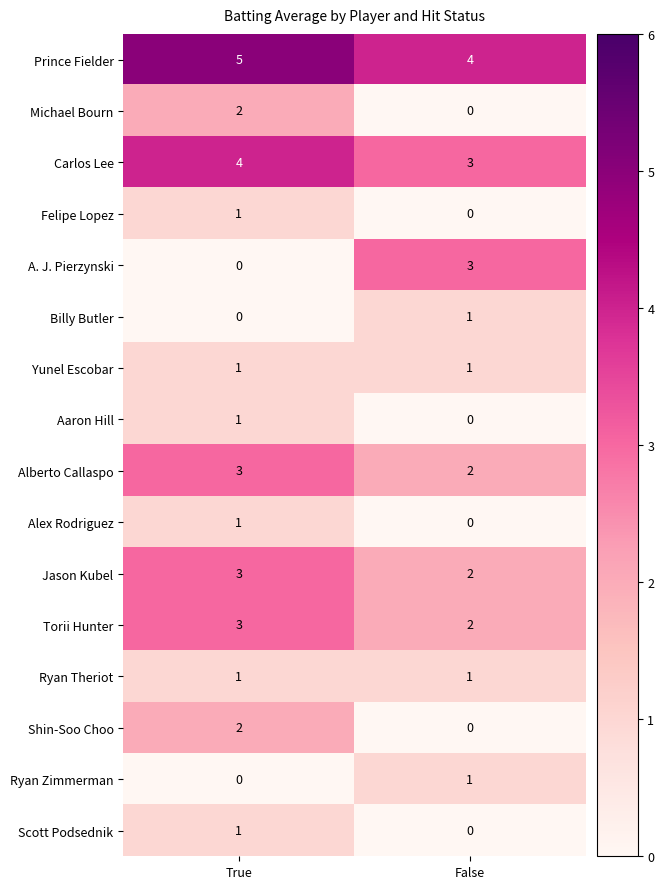

True or false: Scott Podsednik has a value of 0 at False.

True